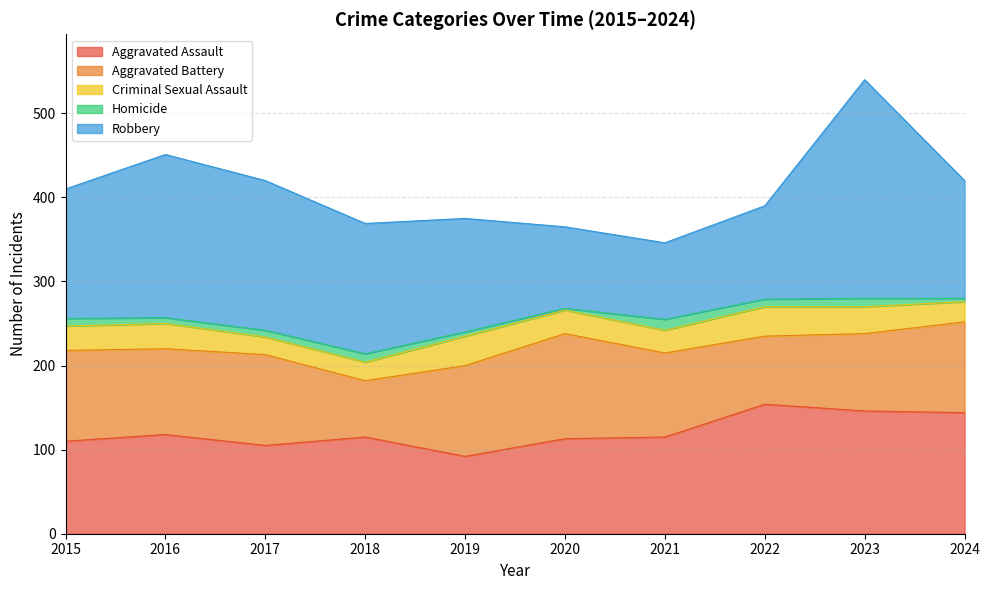

True or false: Homicide and Criminal Sexual Assault cross at least once.

False